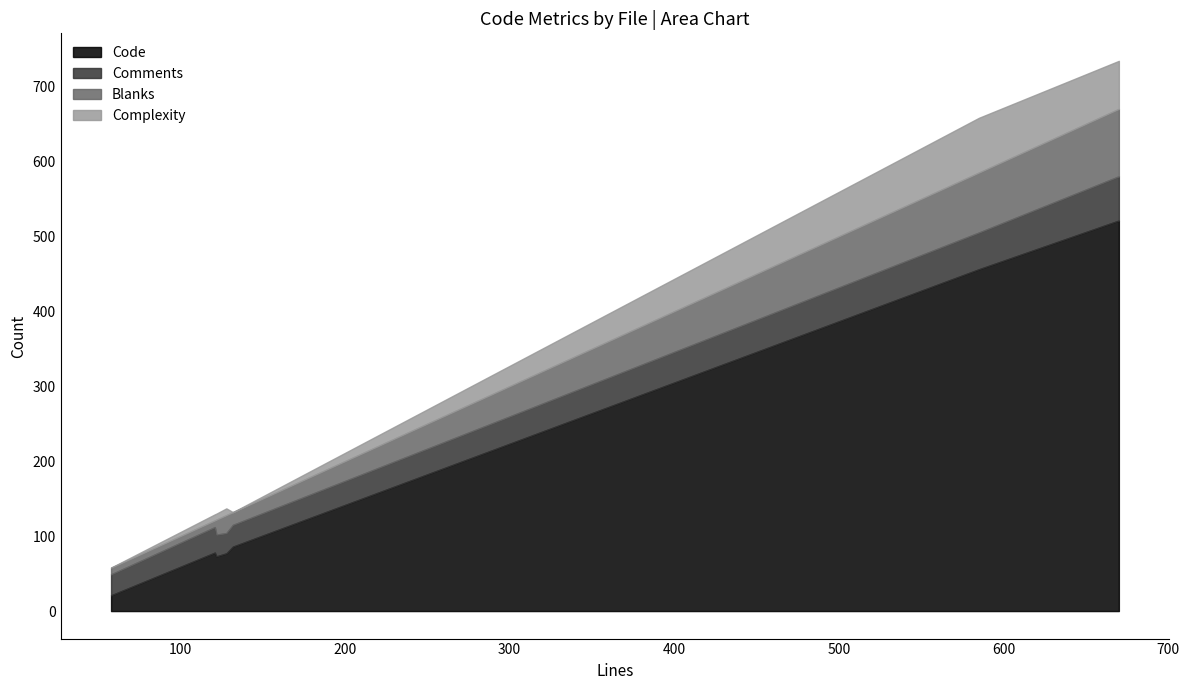

What is the highest value of the Code series?

521